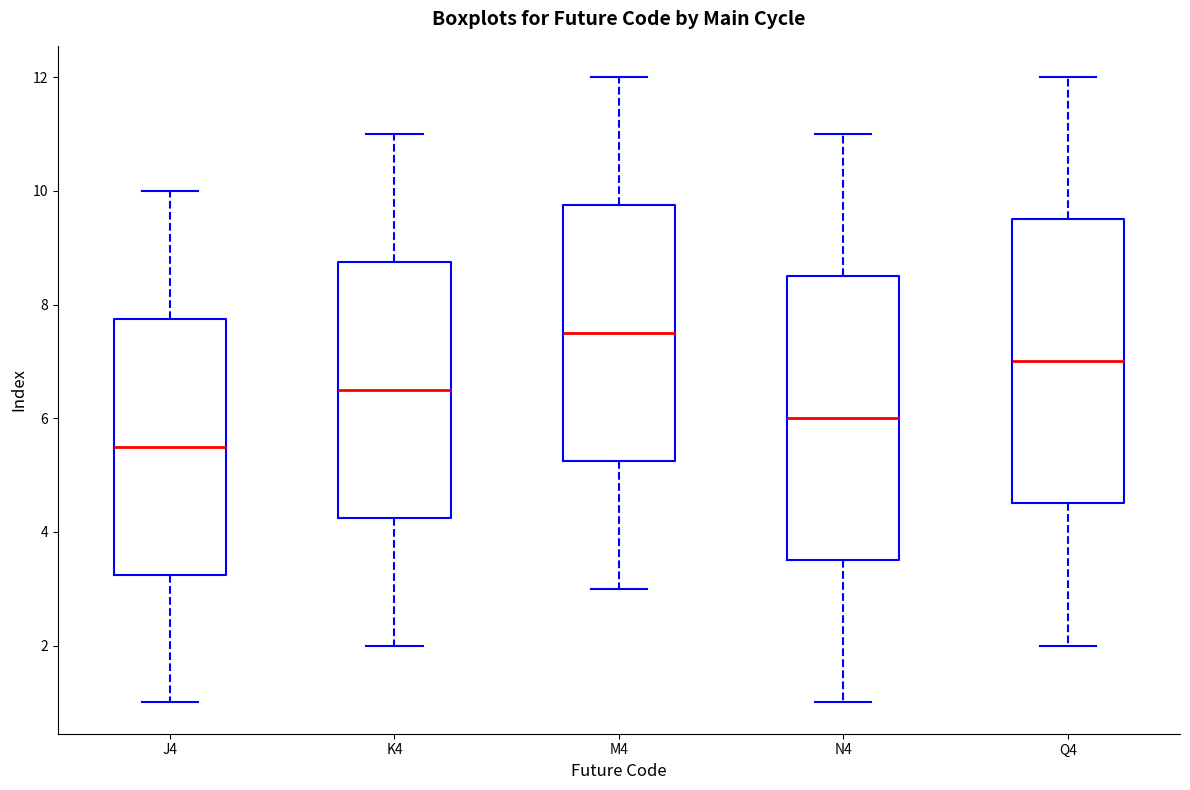

Which box's median line is the lowest?

J4